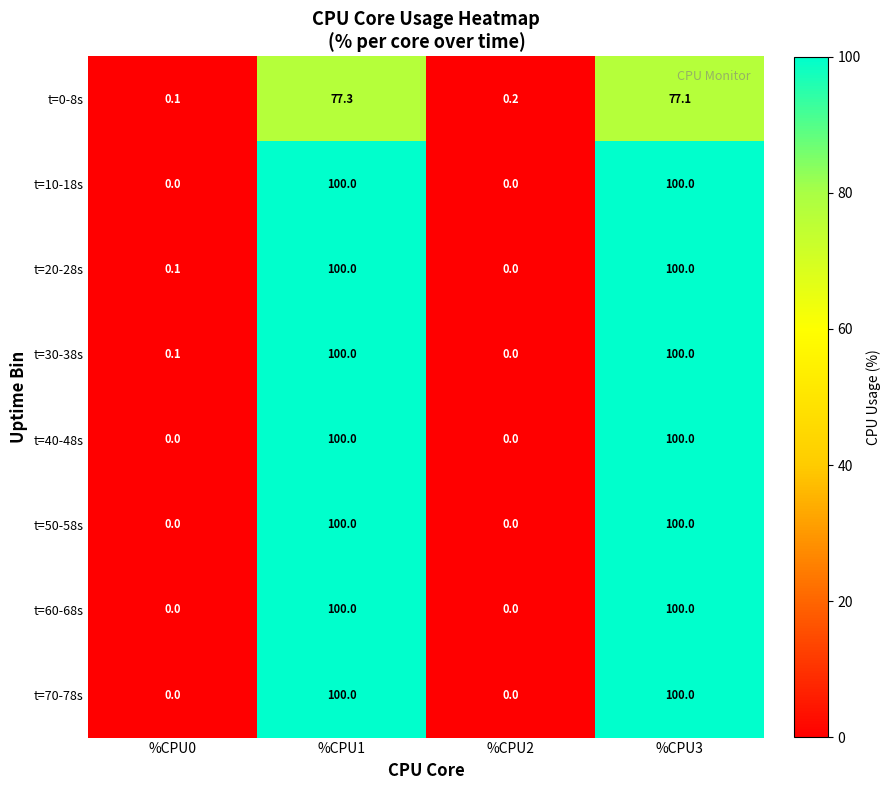

Count the number of data series in this chart.

8